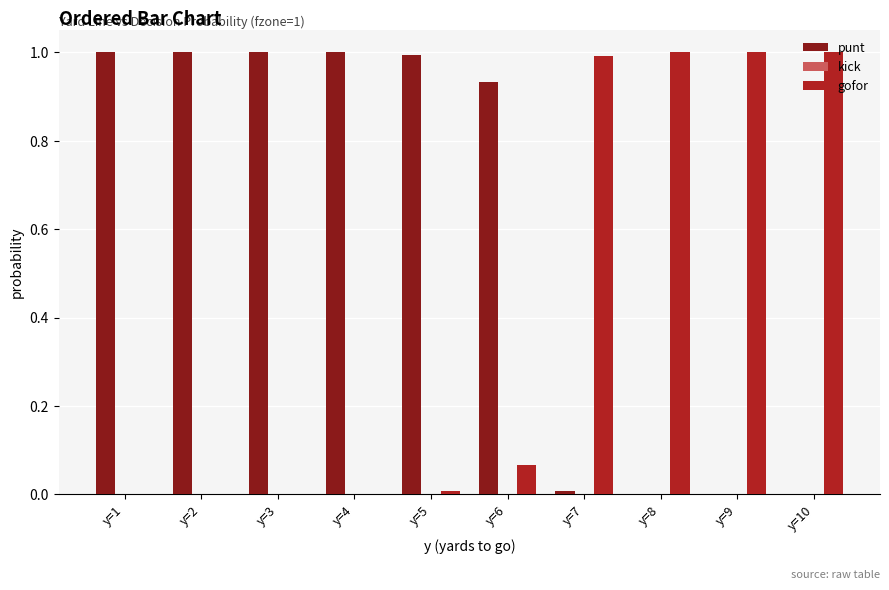

What is the greatest value displayed?

1.0